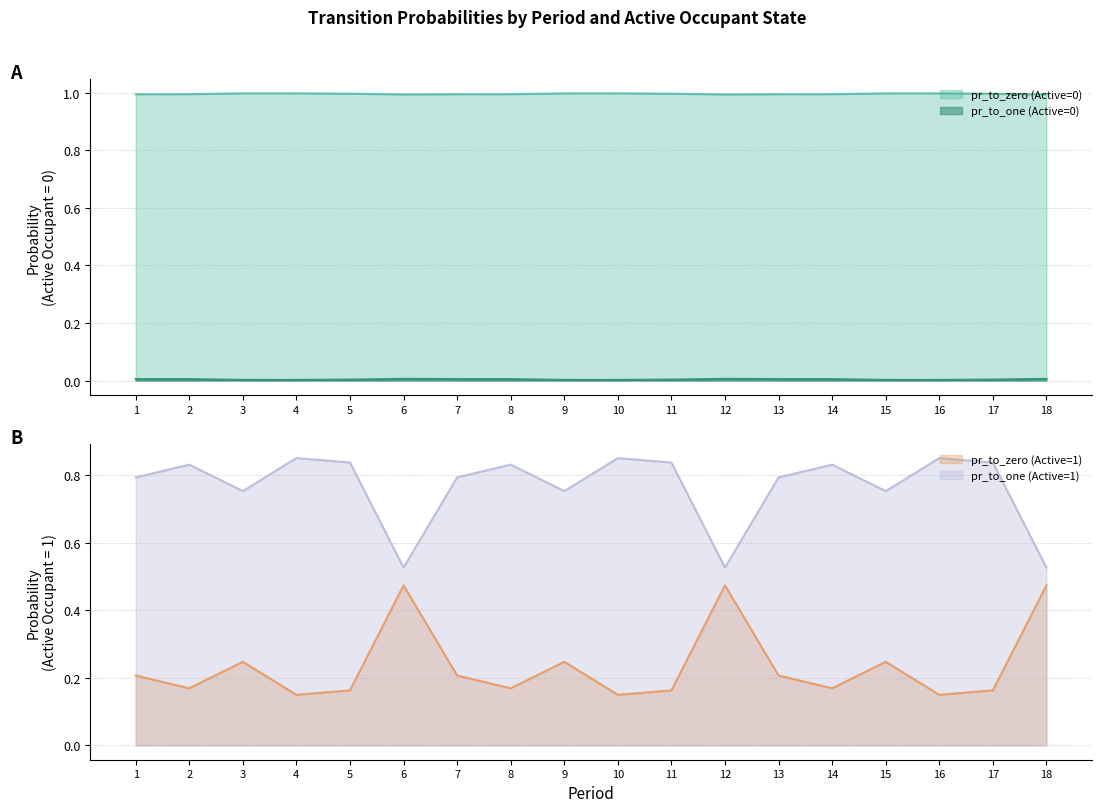

How many series are shown in this chart?

4